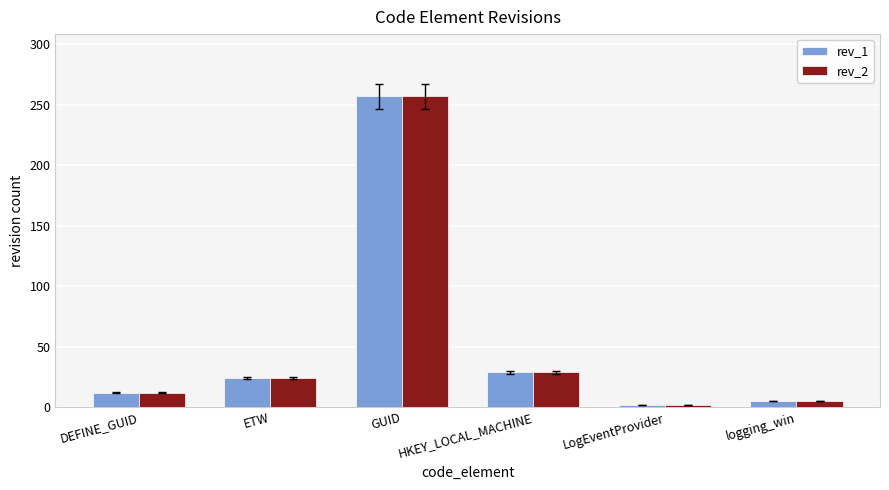

What is the difference between the maximum and minimum values in the rev_2 series?

255